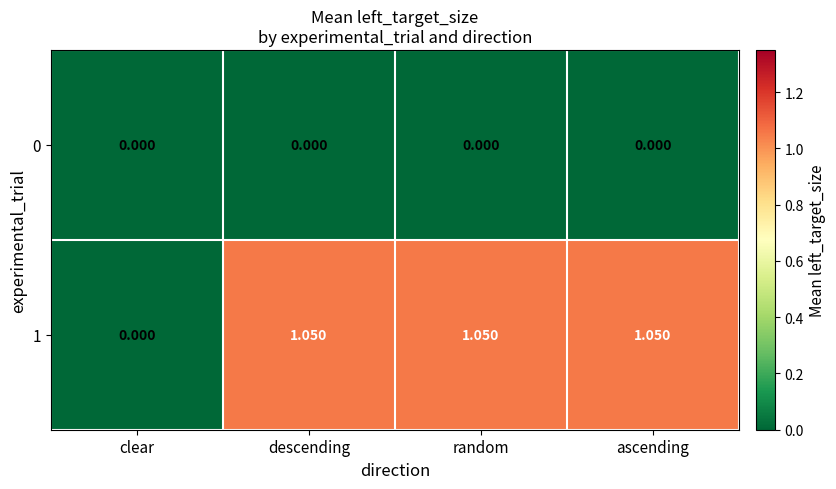

At ascending, list the series in order from smallest to largest.

0, 1